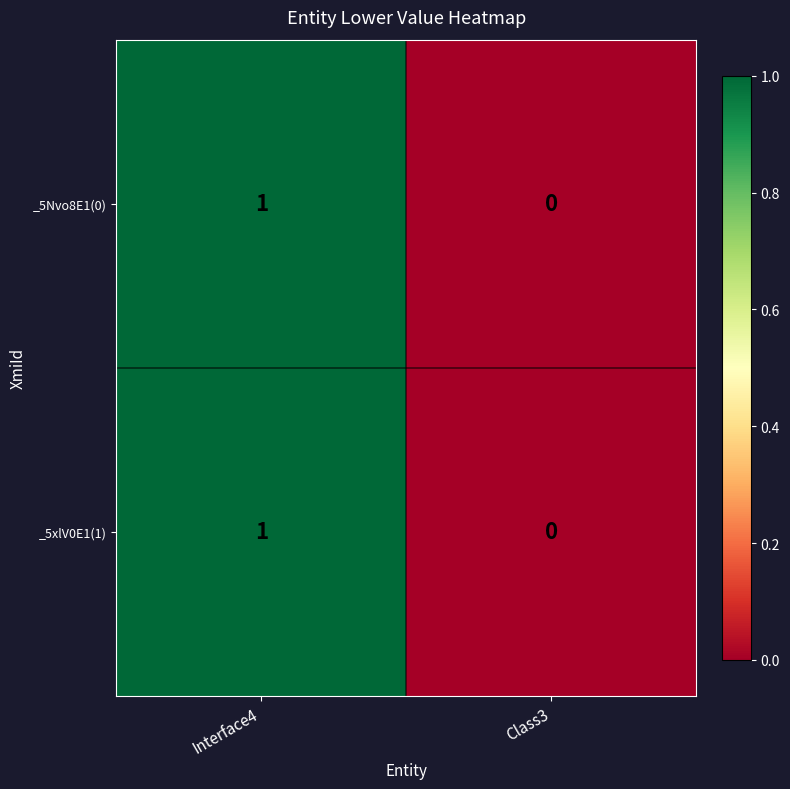

Which label corresponds to the largest value in the chart?

Interface4